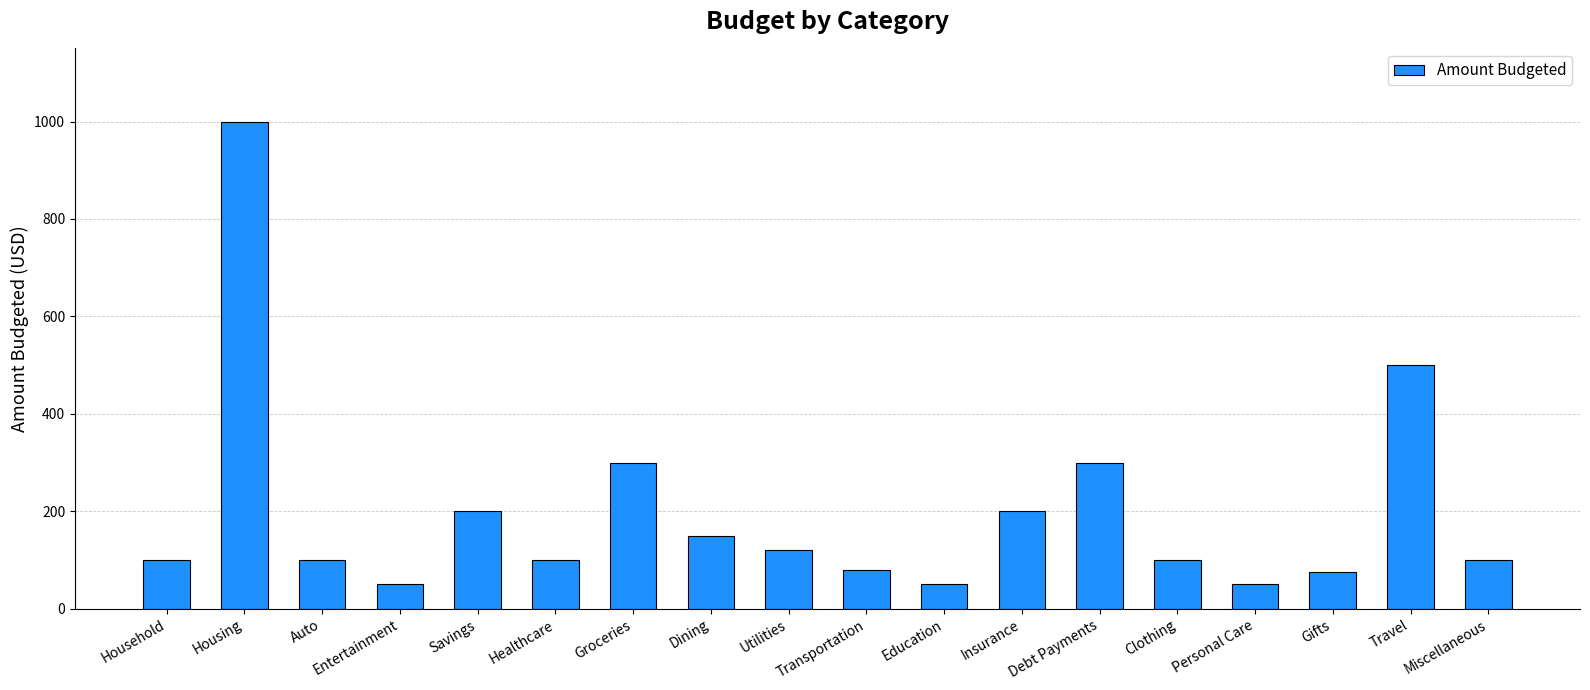

The value at Healthcare is 158. True or false?

False